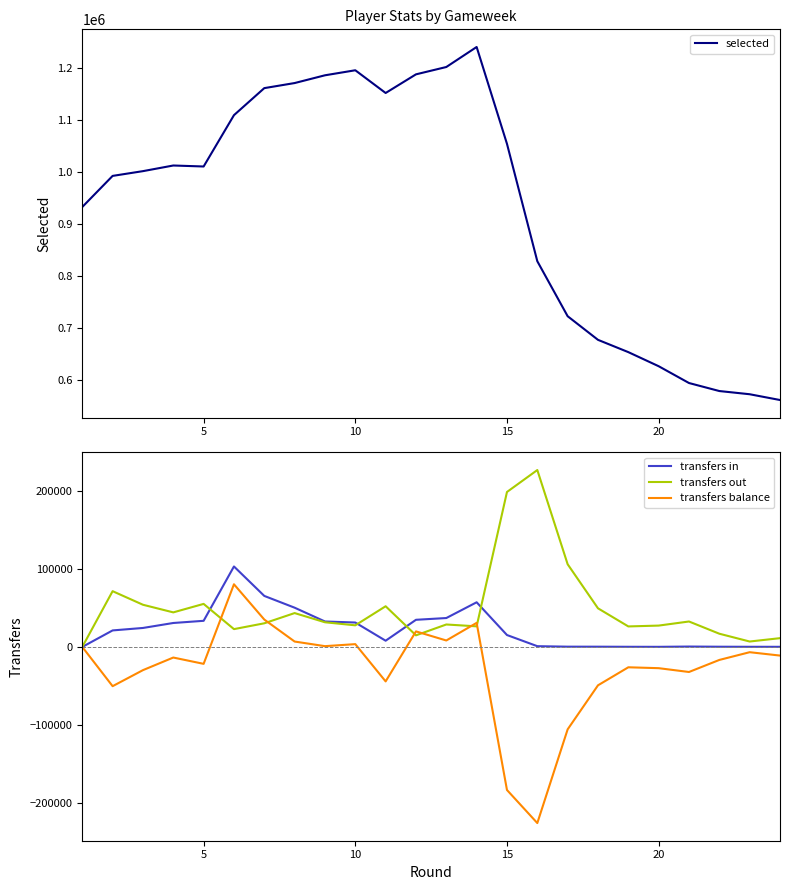

What is the minimum value for selected?

561688